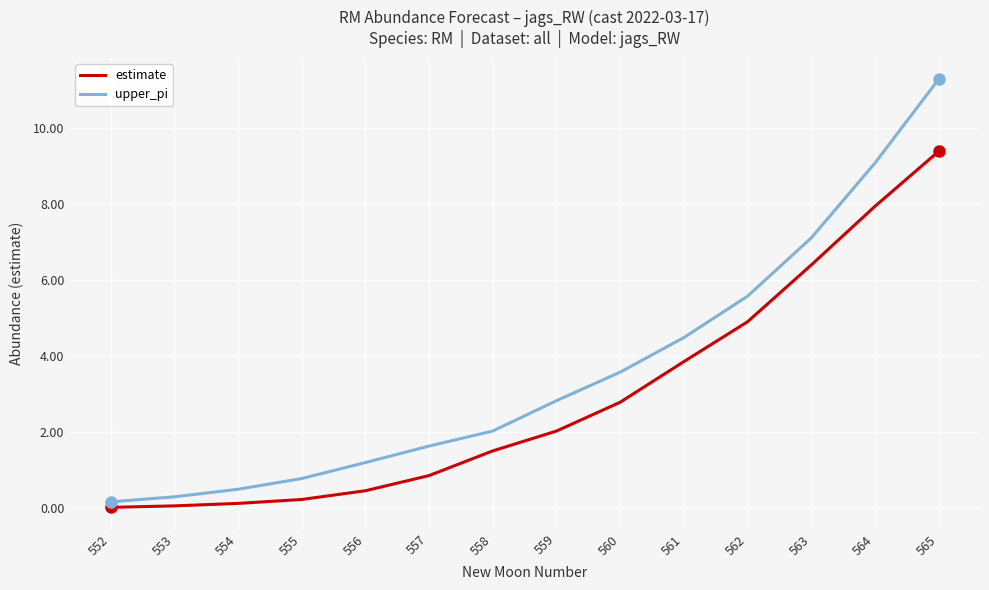

Is it true that upper_pi equals 0.5 at 554?

True